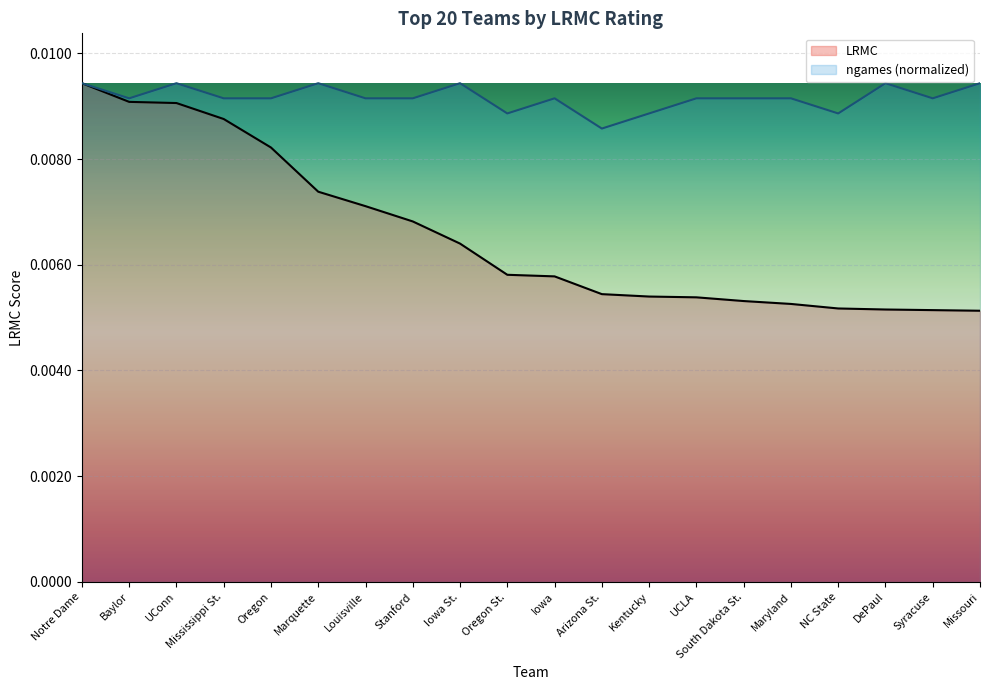

Which category has the lowest value across all series?

Missouri